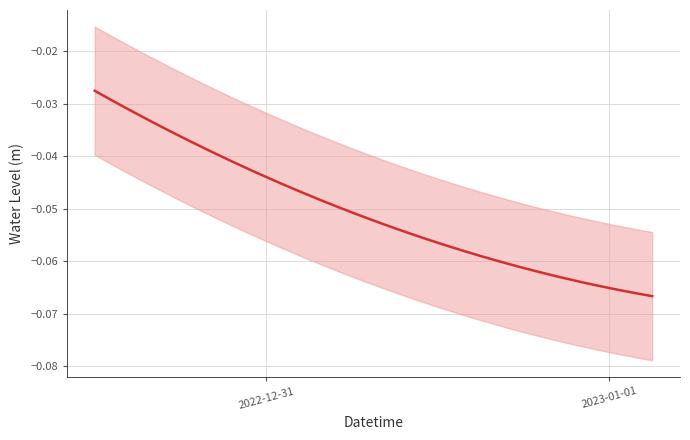

What is the smallest value displayed?

-0.1